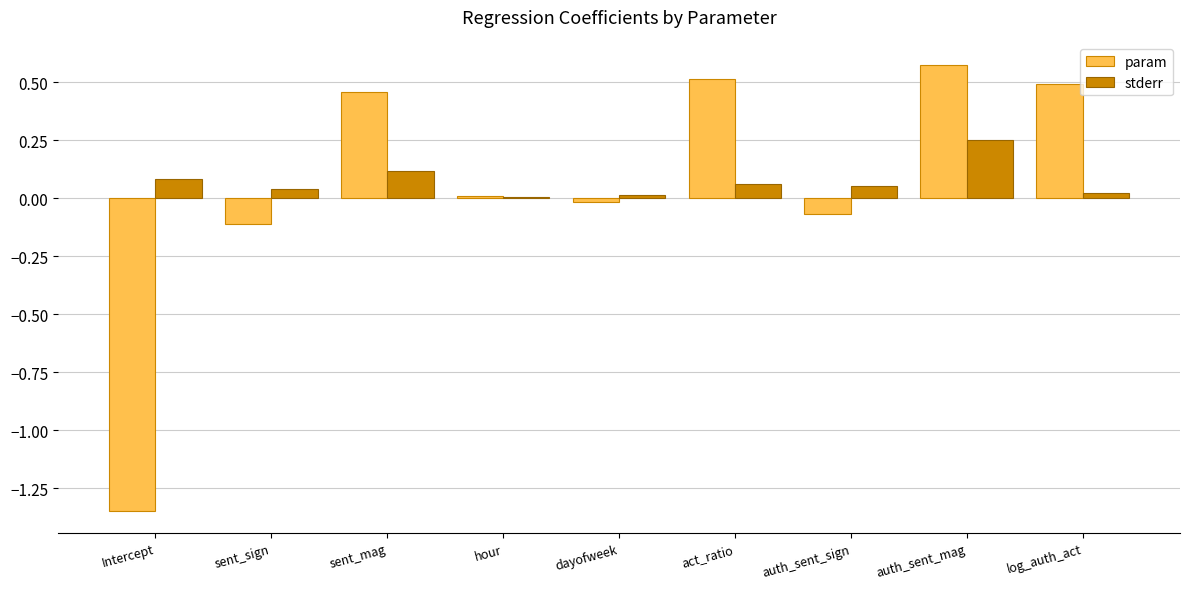

True or false: param has a value of 0.8 at sent_mag.

False